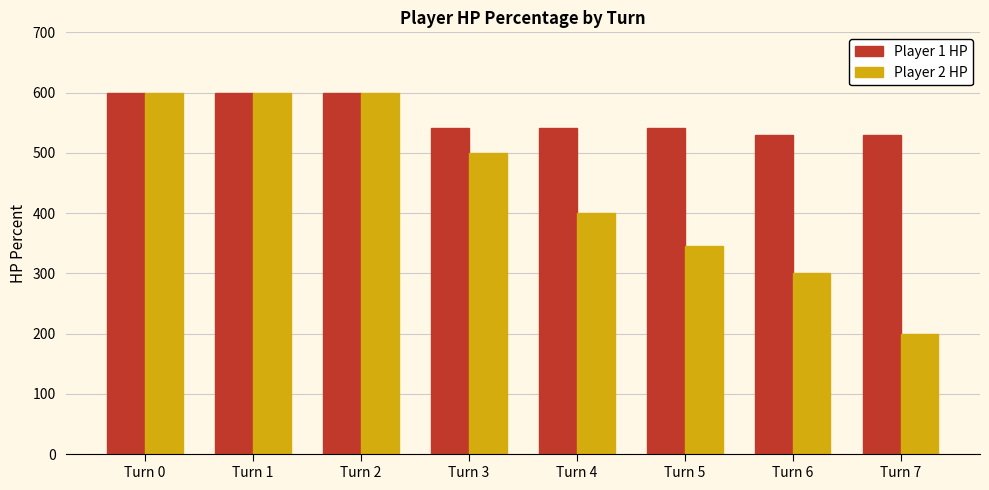

Is it true that Player 1 HP equals 970 at Turn 2?

False